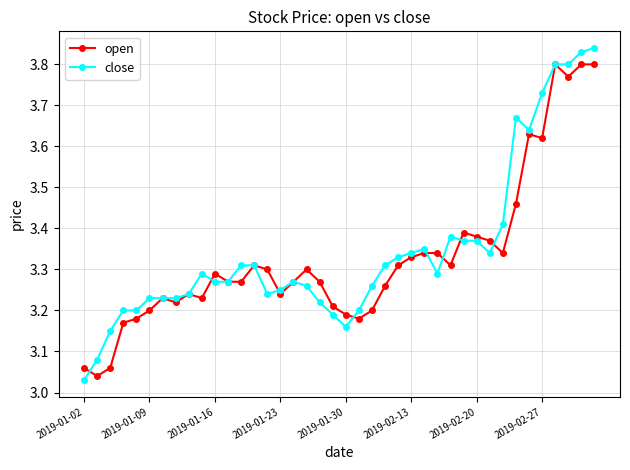

At how many categories does at least one series exceed 3?

40